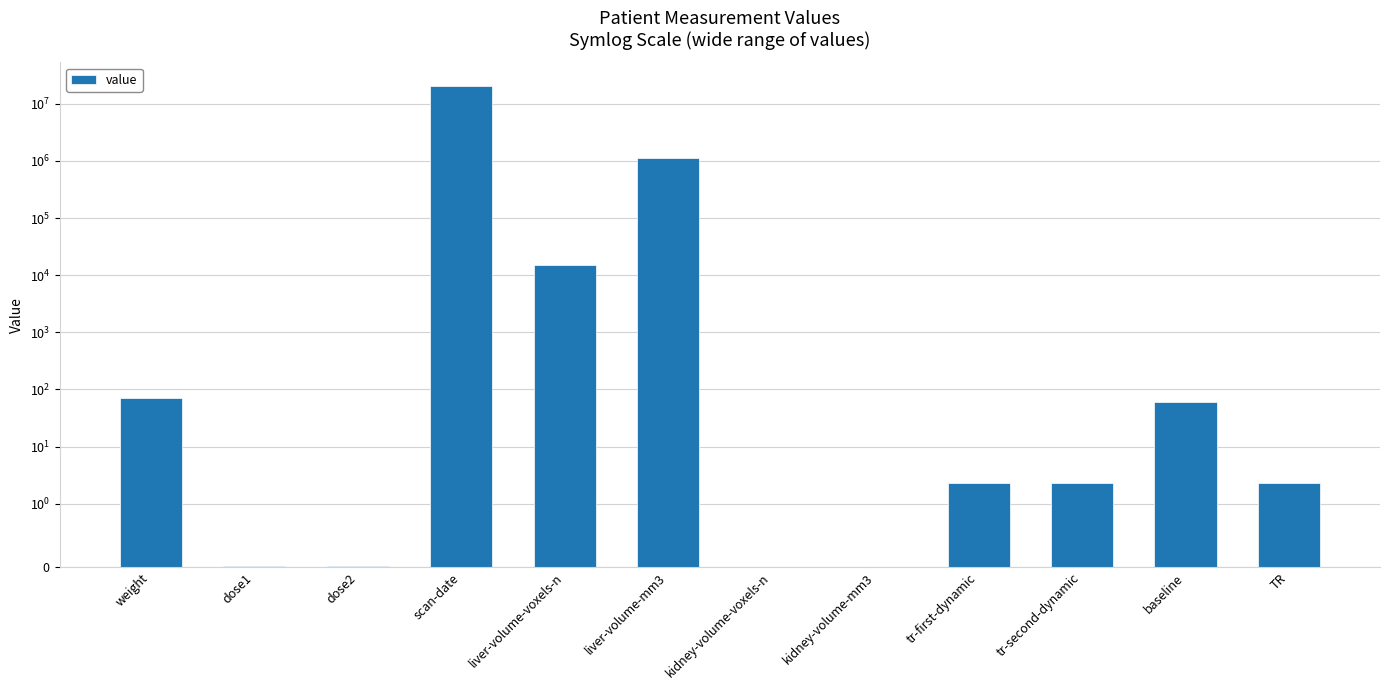

What is the difference between the values at tr-second-dynamic and baseline?

57.7